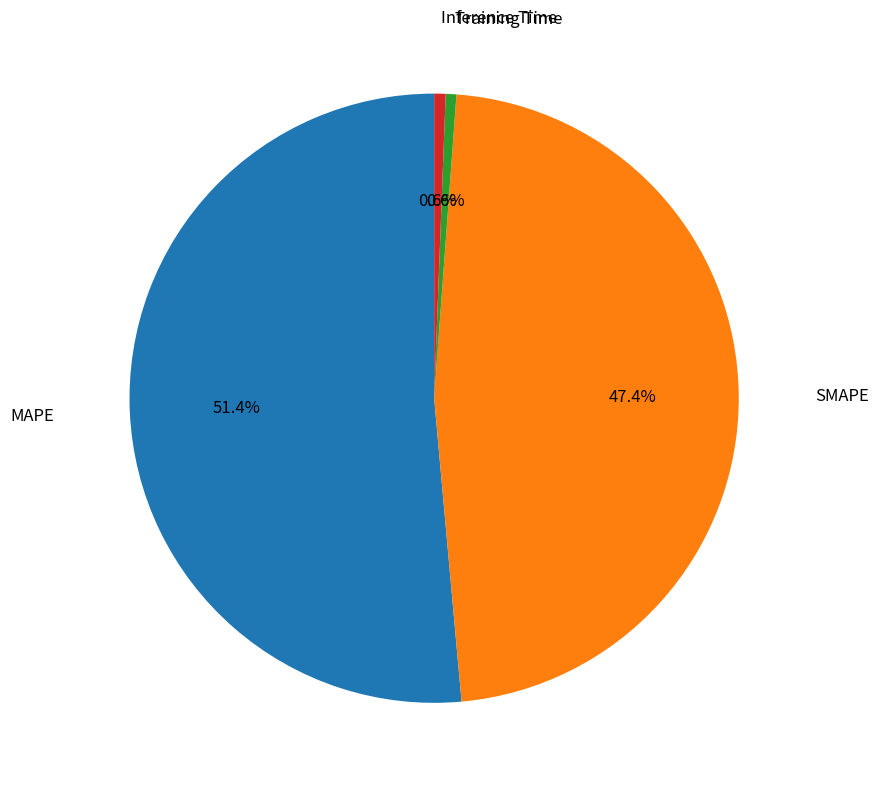

To the nearest percent, what is the average slice percentage?

25%